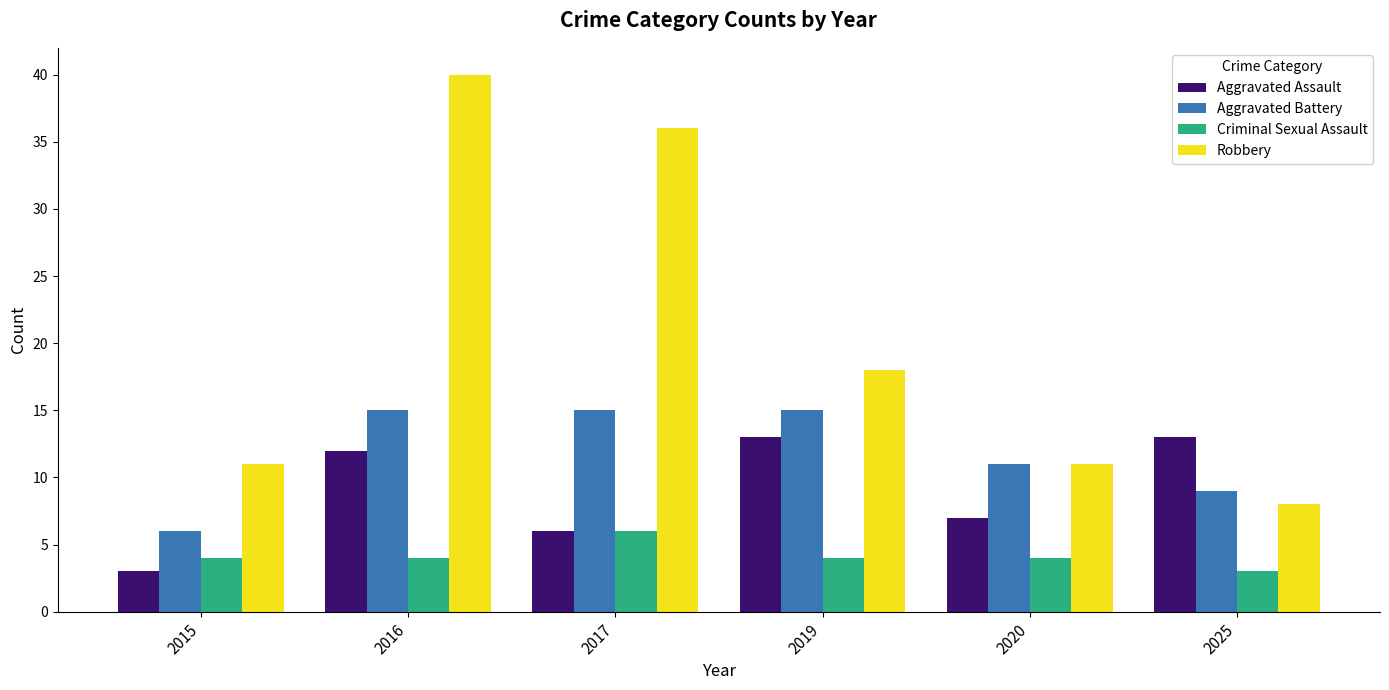

What are all the series names shown in the legend?

Aggravated Assault, Aggravated Battery, Criminal Sexual Assault, Robbery